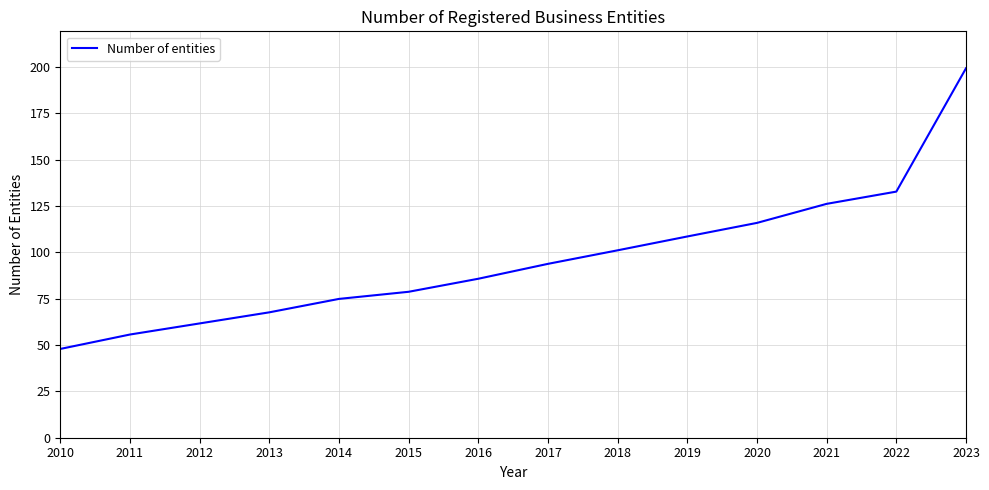

True or false: there are more than 1 points higher than both neighbors.

False